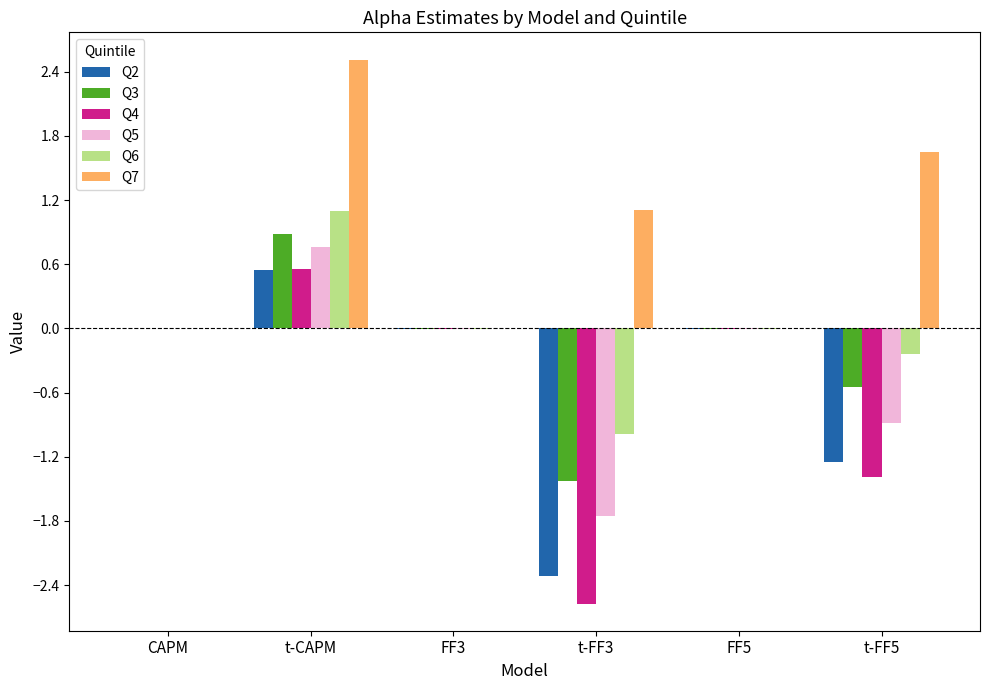

At which label does Q4 reach its peak?

t-CAPM